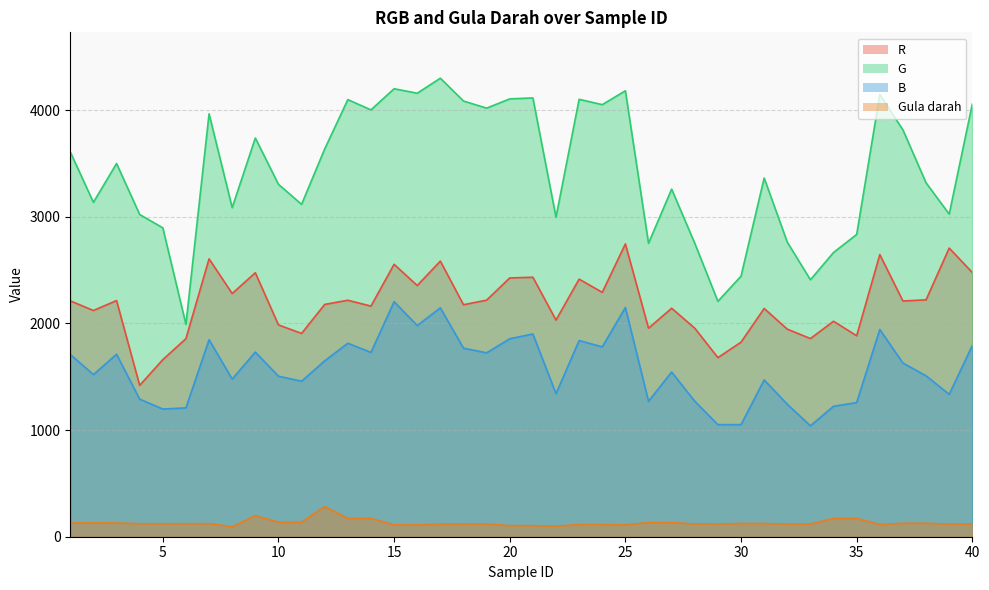

What is the approximate value of Gula darah at 12, to the nearest 50?

300